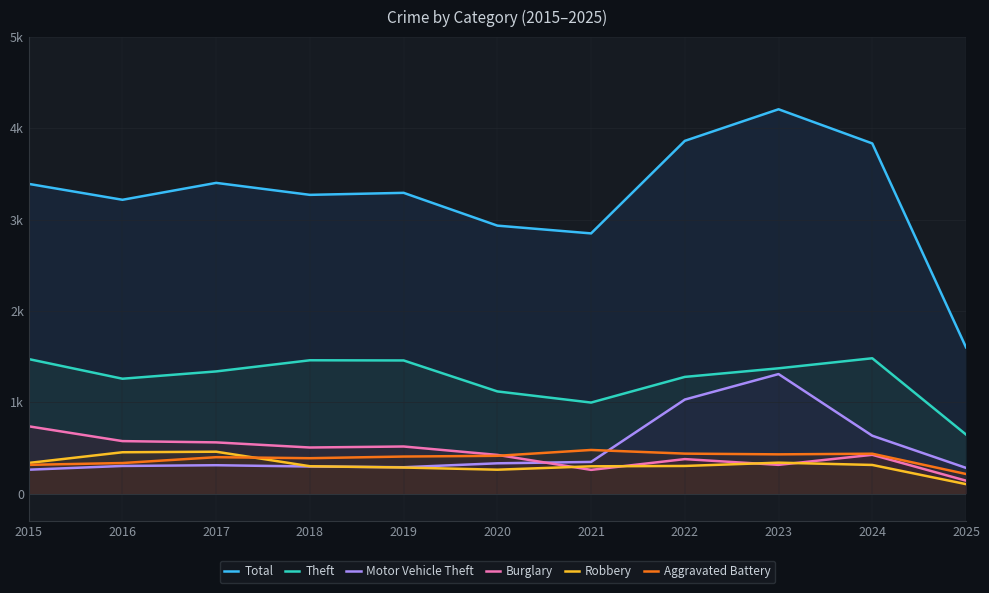

What is the difference between the highest and lowest values at 2024?

3520